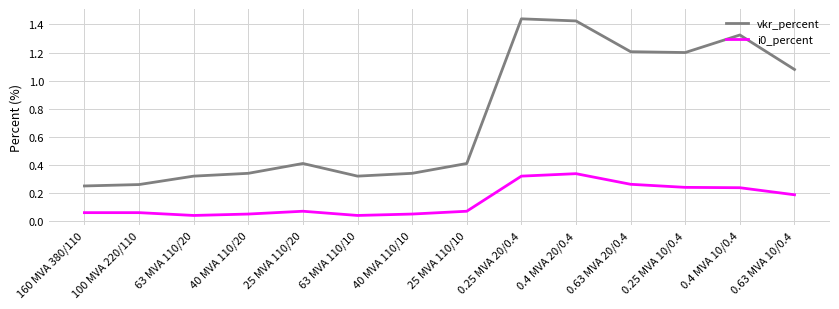

Which series changed the most between 25 MVA 110/20 and 0.4 MVA 20/0.4?

vkr_percent